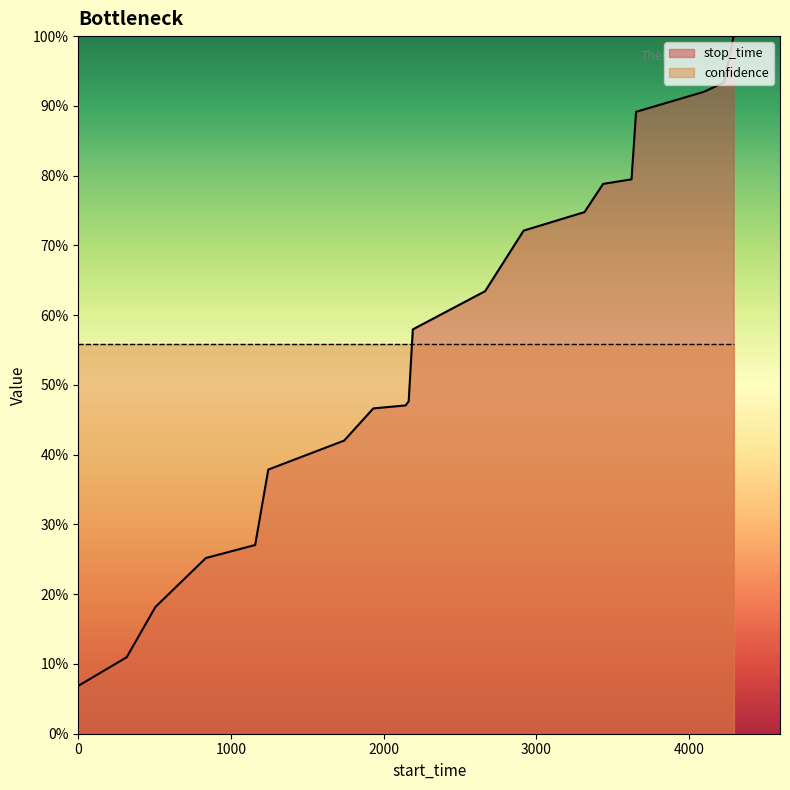

Reading left to right, transcribe all the data shown in this chart.

1=0.1	317=0.1	505=0.2	836=0.3	1159=0.3	1245=0.4	1742=0.4	1933=0.5	2145=0.5	2165=0.5	2192=0.6	2666=0.6	2918=0.7	3317=0.7	3439=0.8	3625=0.8	3655=0.9	4100=0.9	4232=0.9	4294=1.0